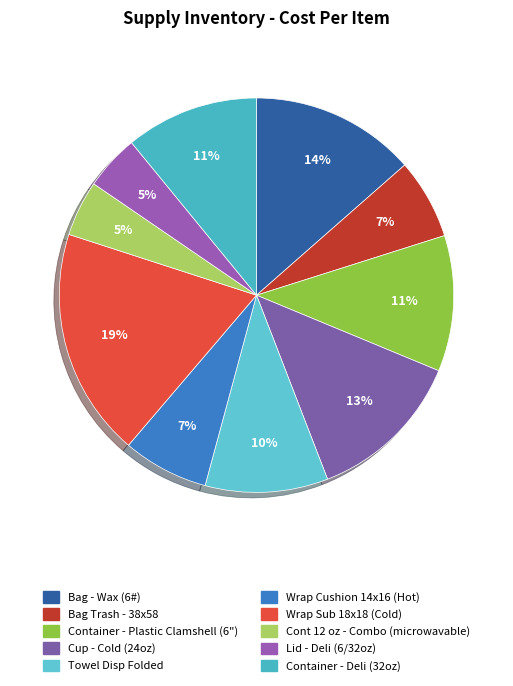

To the nearest percent, what percentage of the pie is Towel Disp Folded?

10%